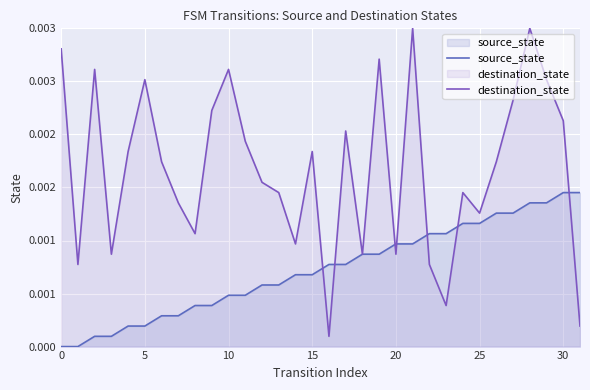

Is it true that destination_state equals 0.0 at 25?

False